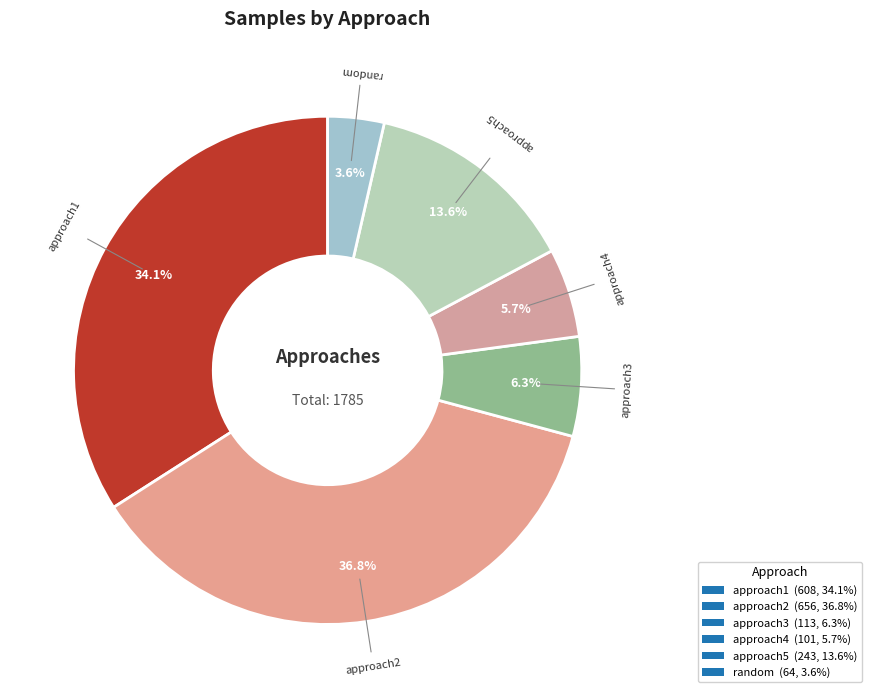

Rank the categories by value from lowest to highest.

random.xlsx, approach4.xlsx, approach3.xlsx, approach5.xlsx, approach1.xlsx, approach2.xlsx